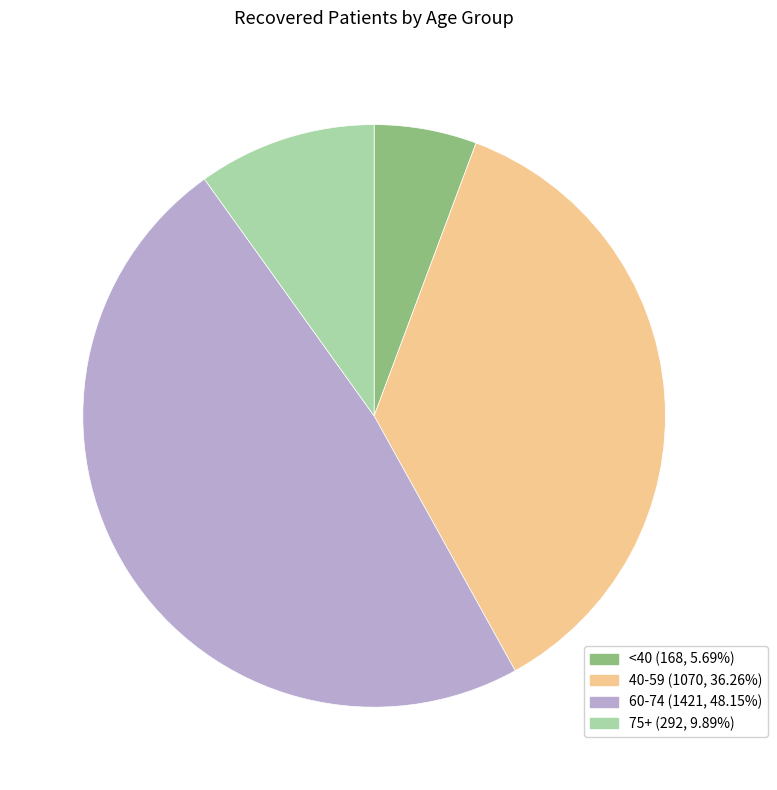

Count the number of slices in the pie.

4